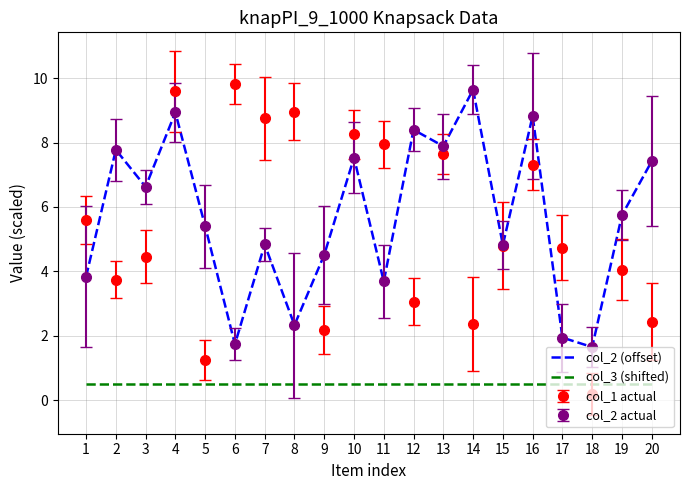

The value of col_2 (offset) at 15 is 2.1. True or false?

False